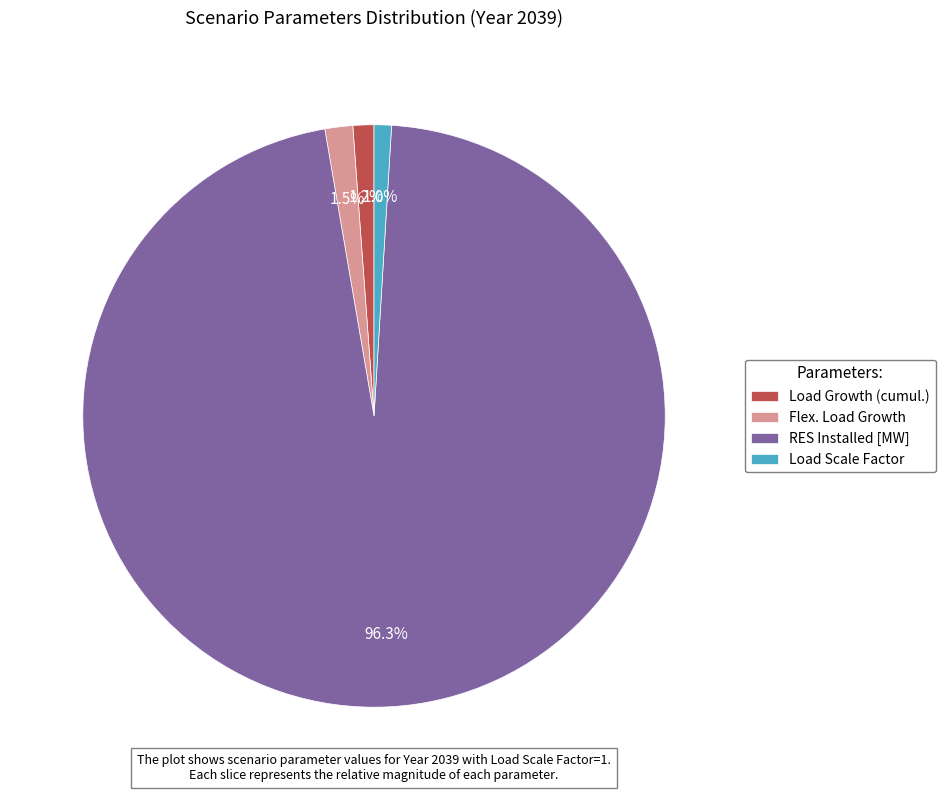

Is there any slice that represents more than half of the pie?

Yes